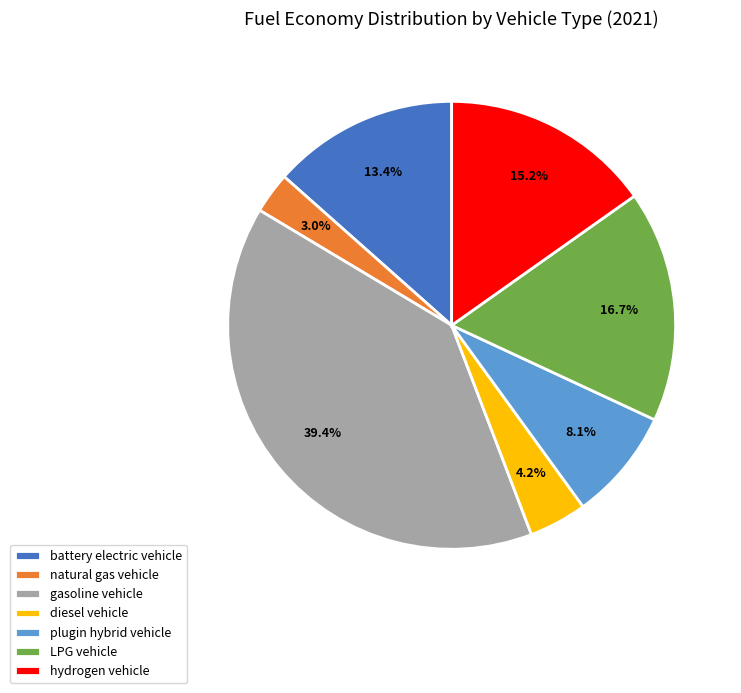

To the nearest percent, what is the difference between the diesel vehicle and plugin hybrid vehicle slice percentages?

4%